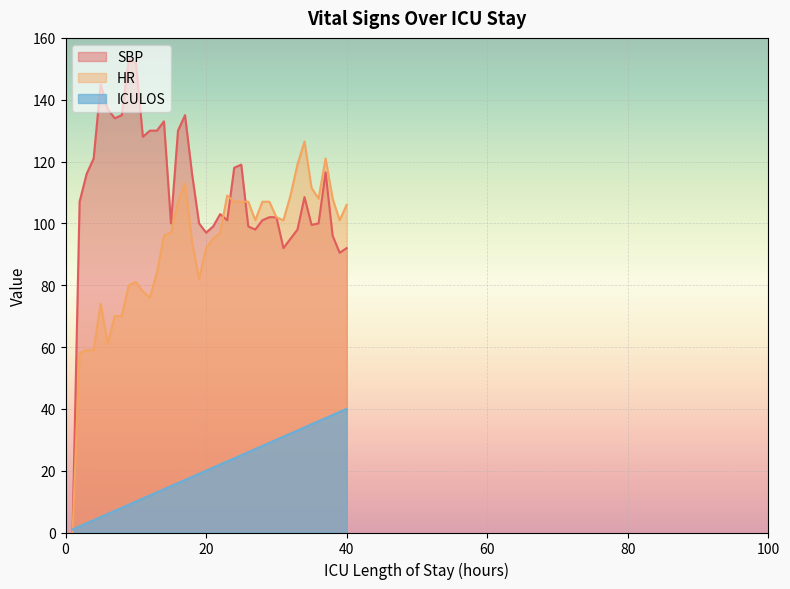

What is the average value of the HR series?

92.0